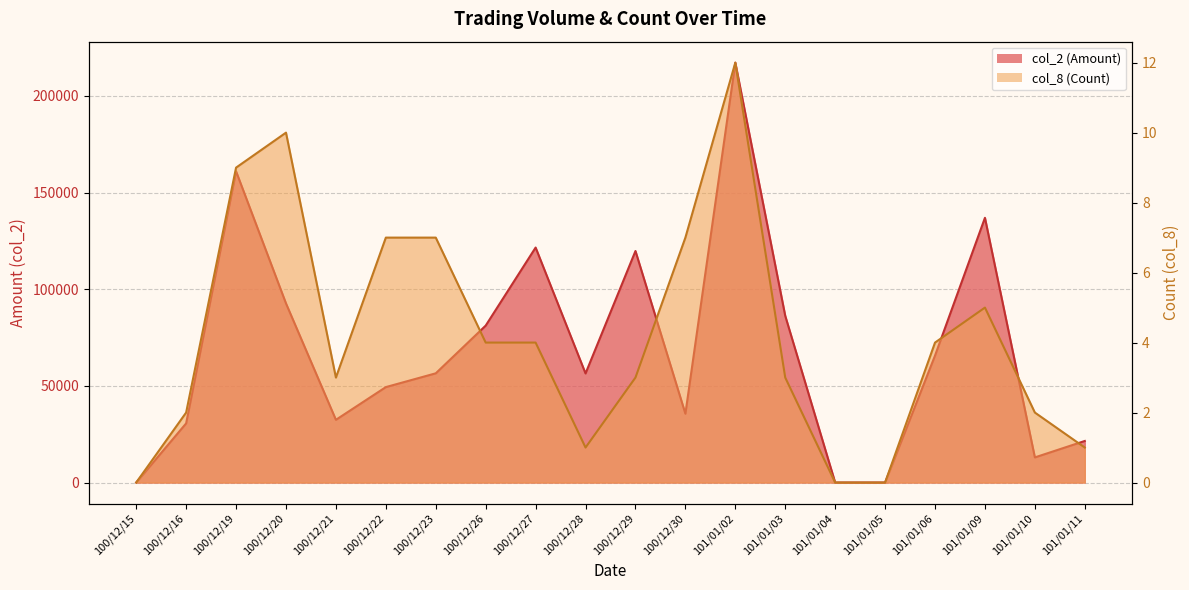

What is the difference between the col_2 (Amount) values at 100/12/22 and 101/01/10?

36370